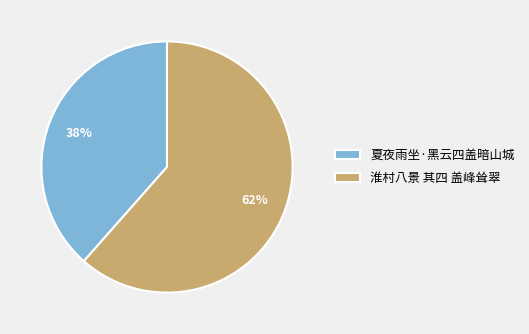

Is it true that 淮村八景 其四 盖峰耸翠 is 56% of the pie?

False